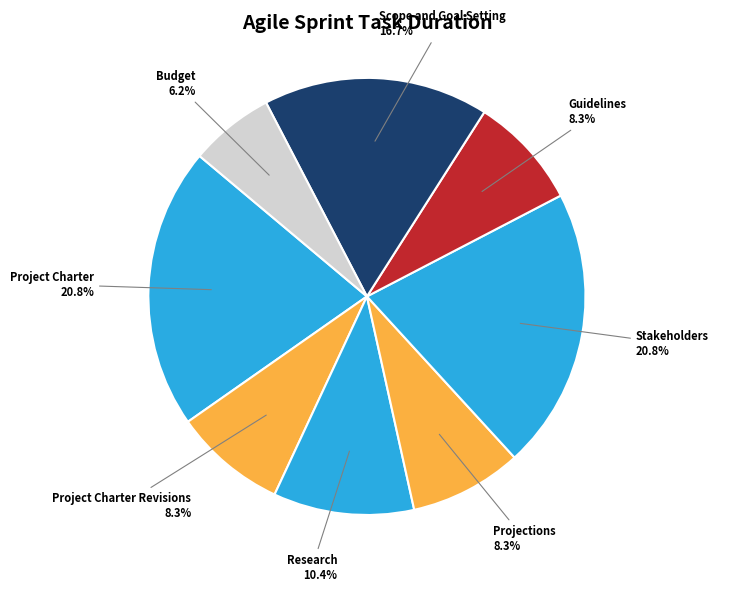

To the nearest percent, what portion does Projections represent?

8%